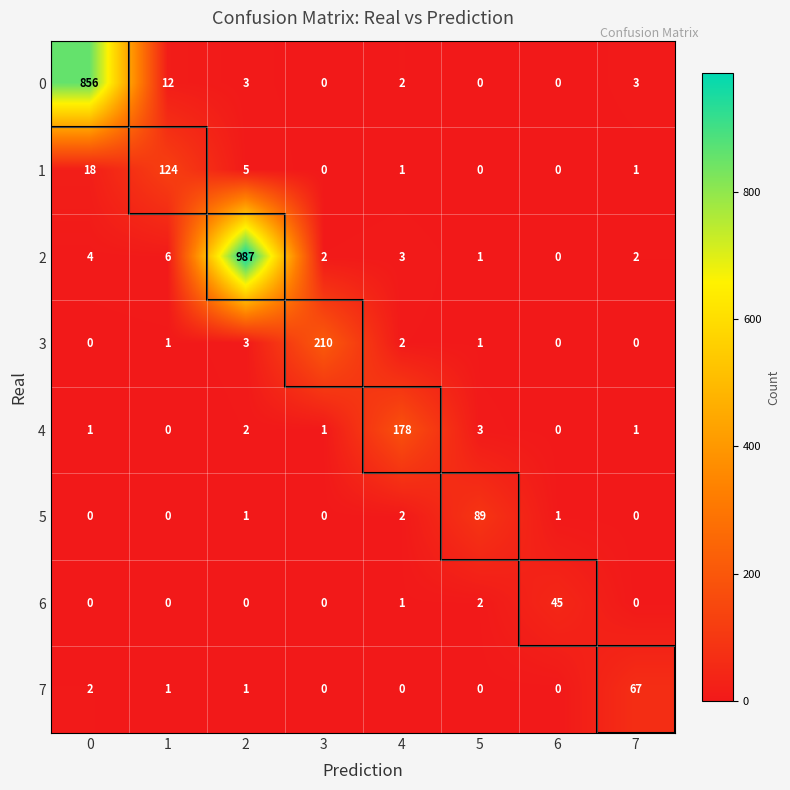

Which series has the largest total across all categories?

2